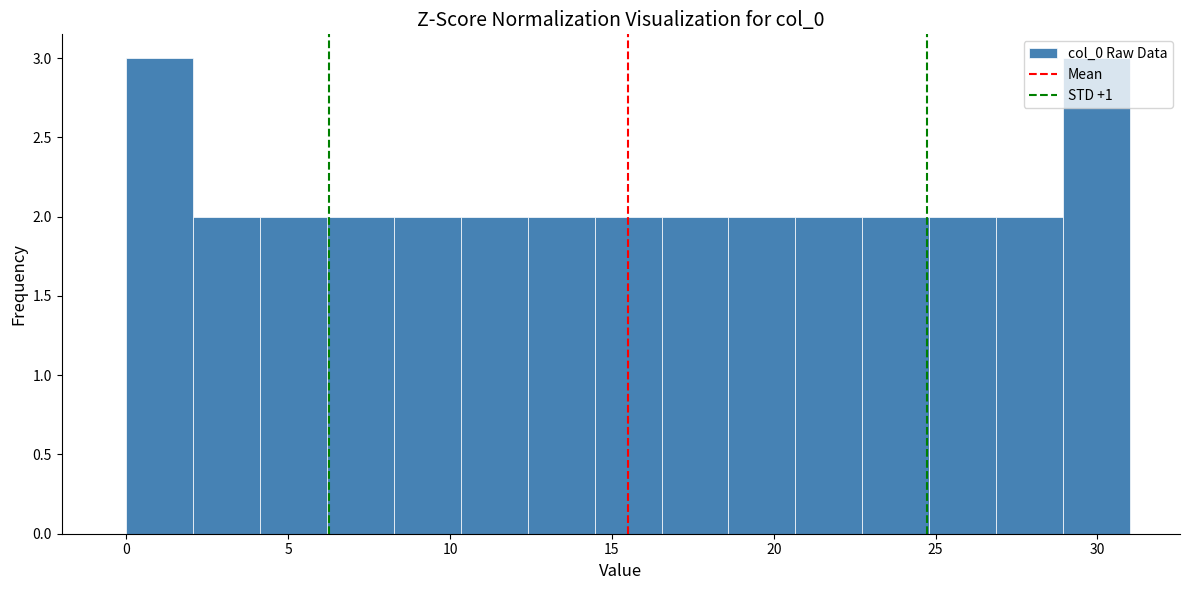

What is the height of the bar covering 27.0 to 29.0 on the x-axis? Neither the bar edges nor the heights are printed on the chart, so give them approximately, as read against the axes.

2